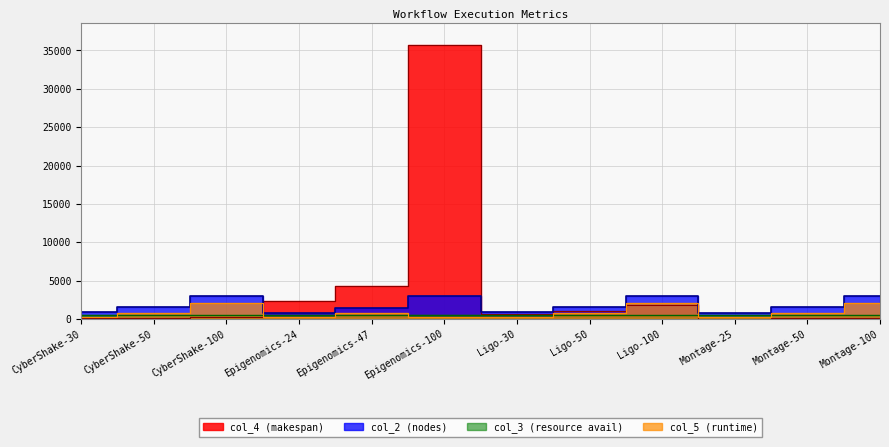

What is the sum of all col_2 values?

21180.0